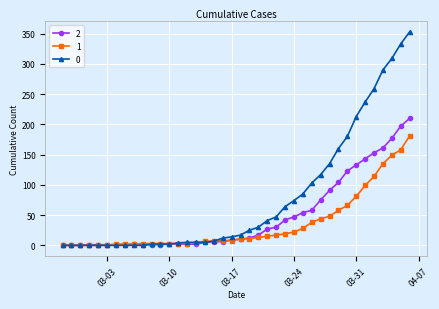

How many data points in 2 are less than 10?

20